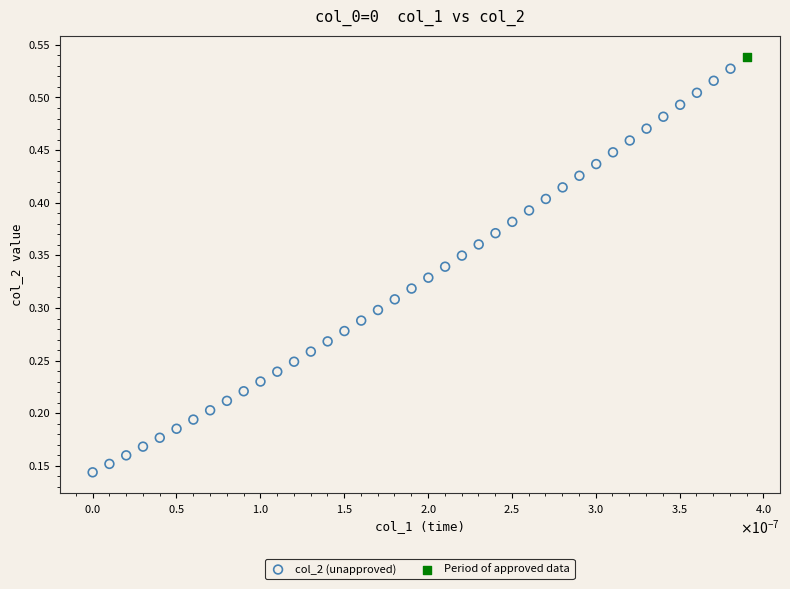

What are all the series names shown in the legend?

col_2 (unapproved), Period of approved data